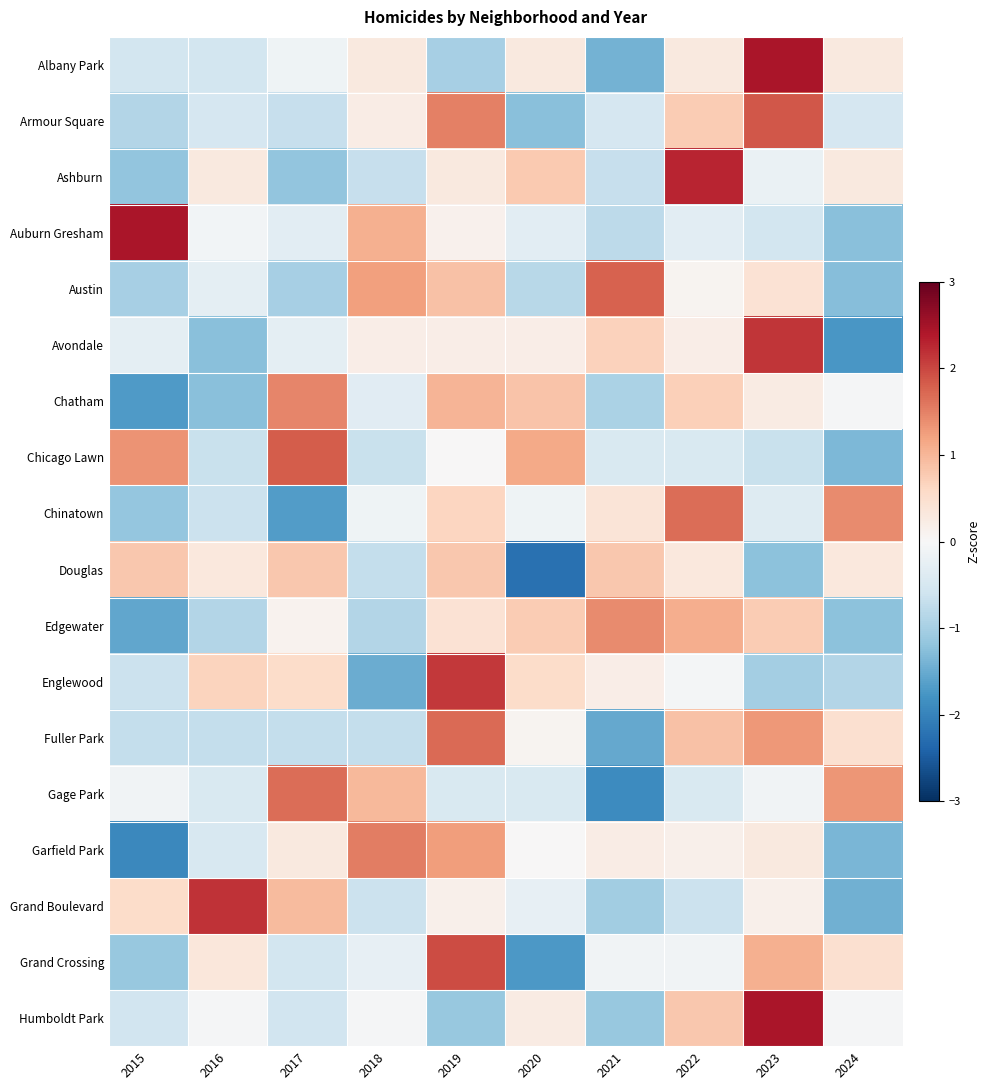

What is the difference between the highest and lowest values at 2016?

3.4